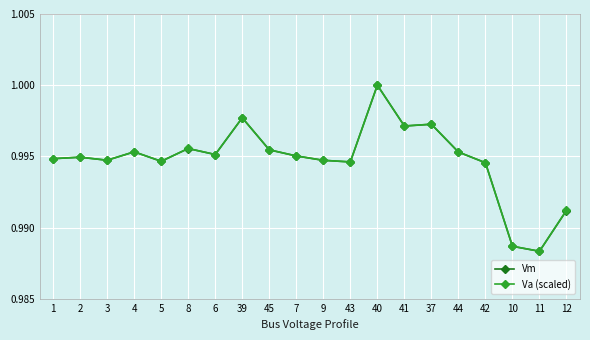

Between which two adjacent categories do Va (scaled) and Vm first intersect?

9 and 43